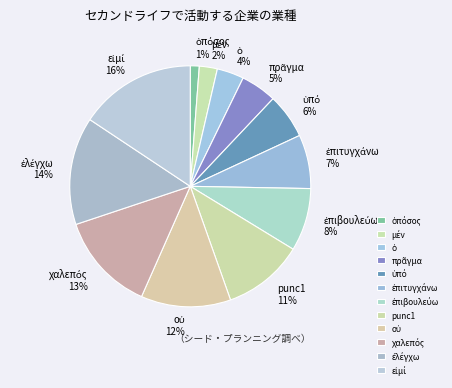

Does punc1 represent more than half of the total?

No